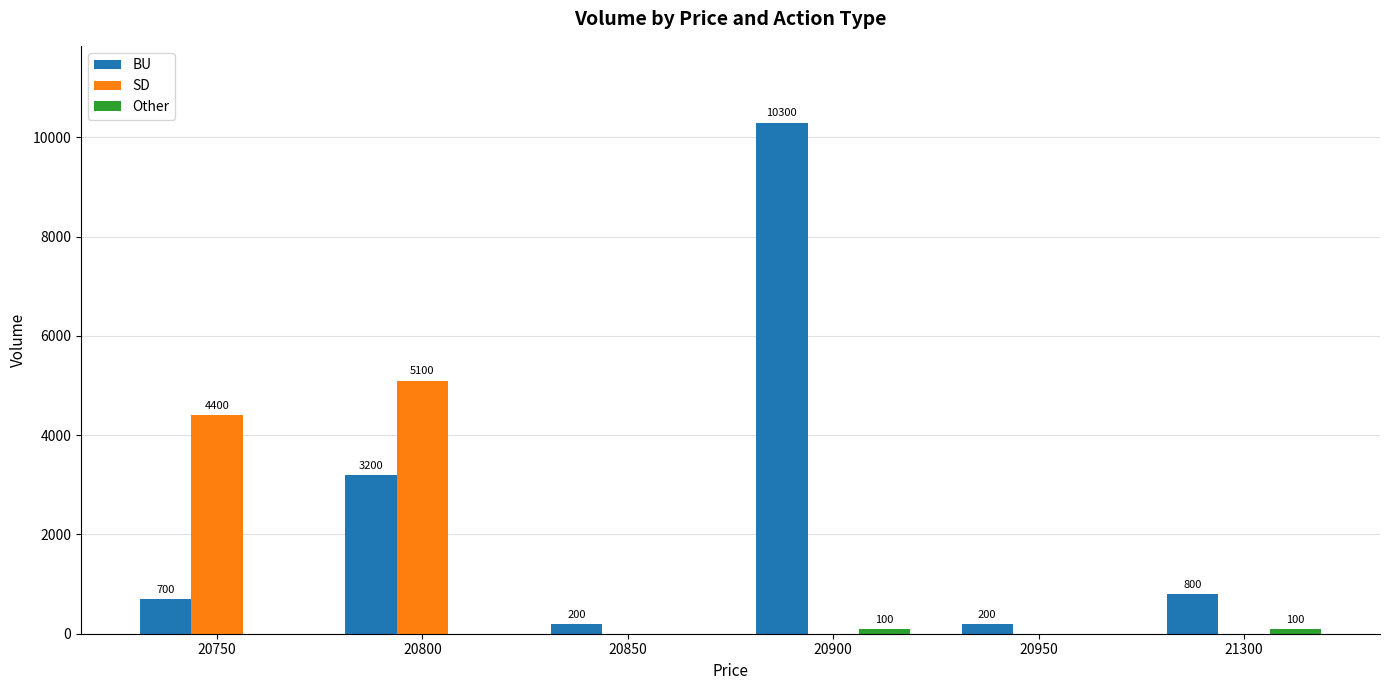

What is the total value across all series at 20900?

10400